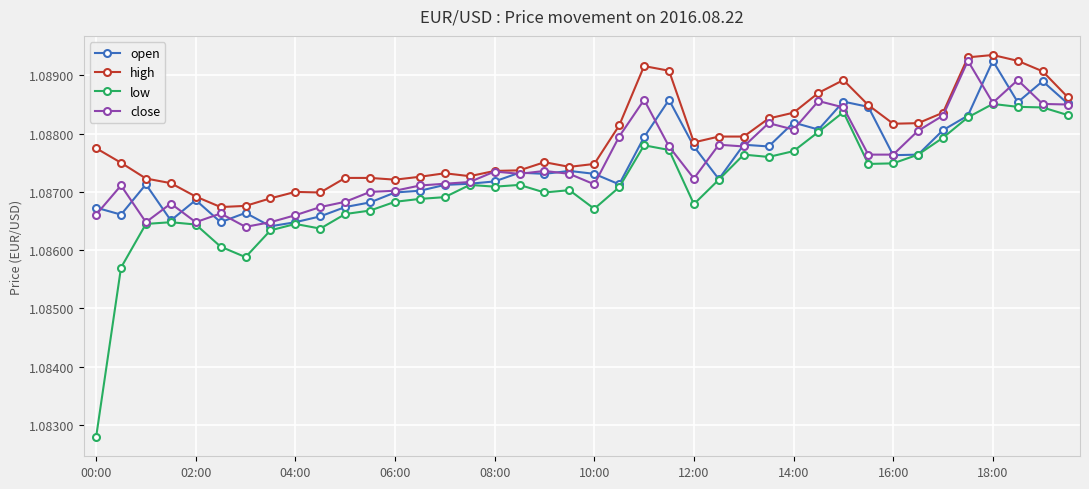

Which series has the largest range (max minus min)?

low